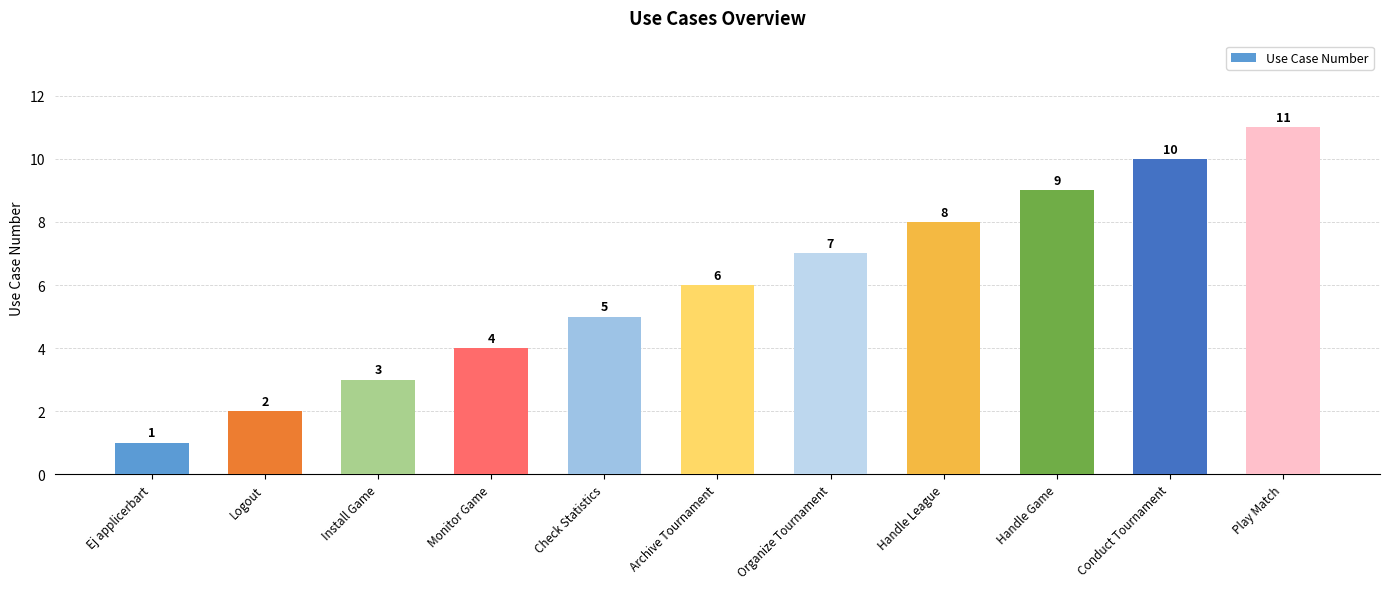

Read the value at Play Match, to the nearest 5.

10